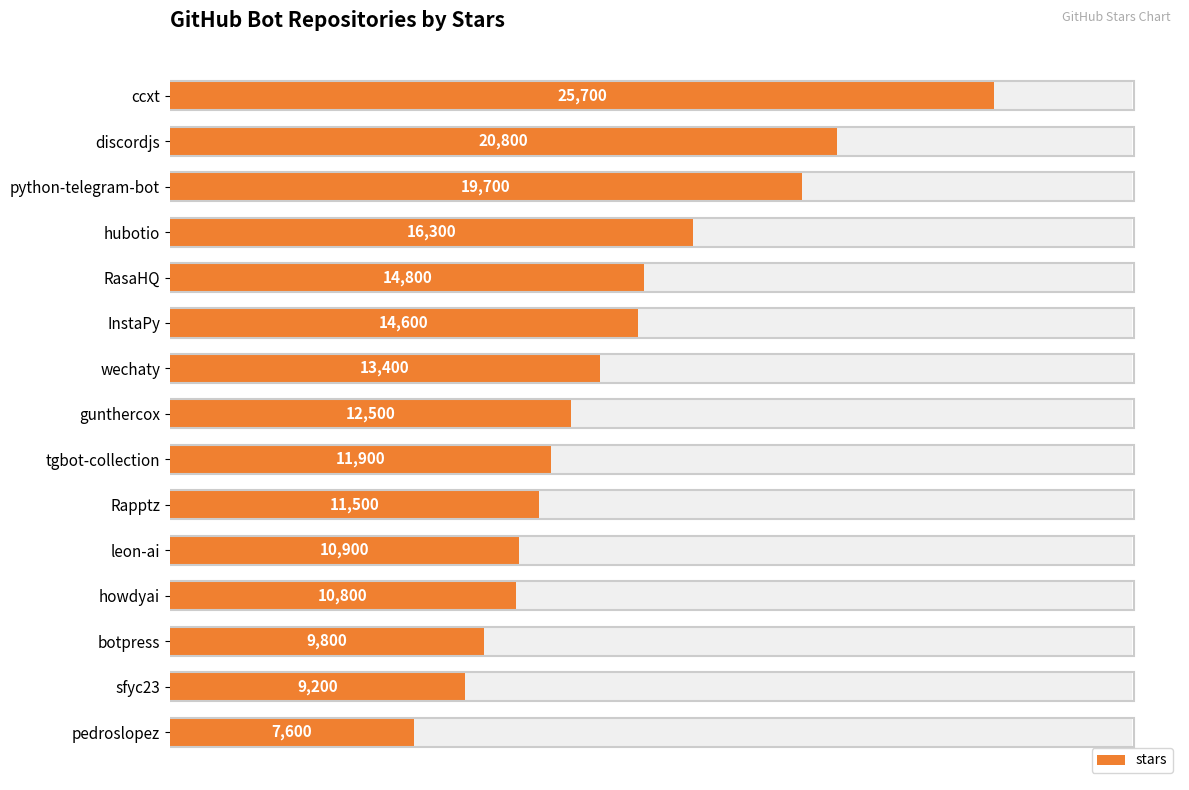

Reading left to right, transcribe all the data shown in this chart.

25700	20800	19700	16300	14800	14600	13400	12500	11900	11500	10900	10800	9800	9200	7600